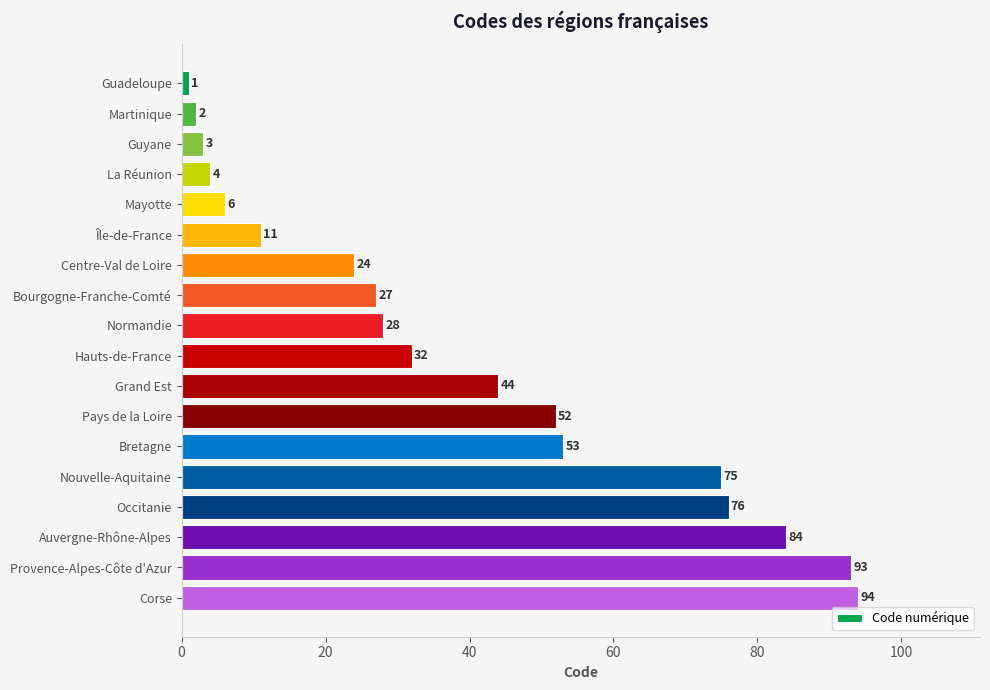

Between Île-de-France and Corse, which is larger?

Corse